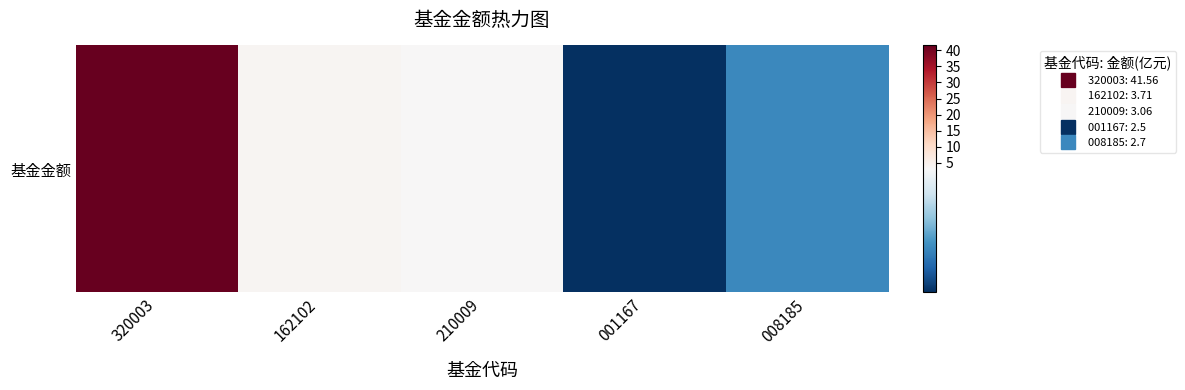

What is the average value?

10.7